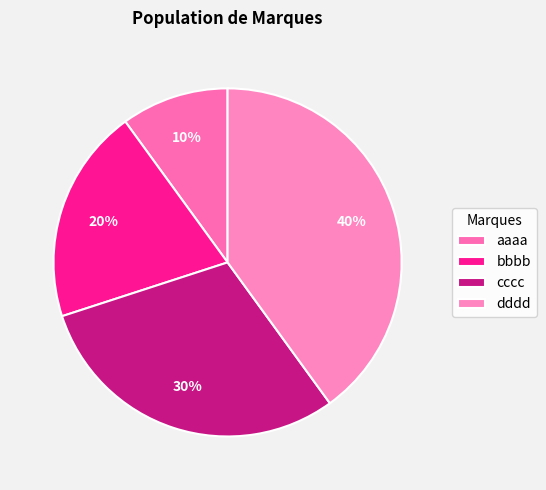

Is there any slice that represents more than half of the pie?

No